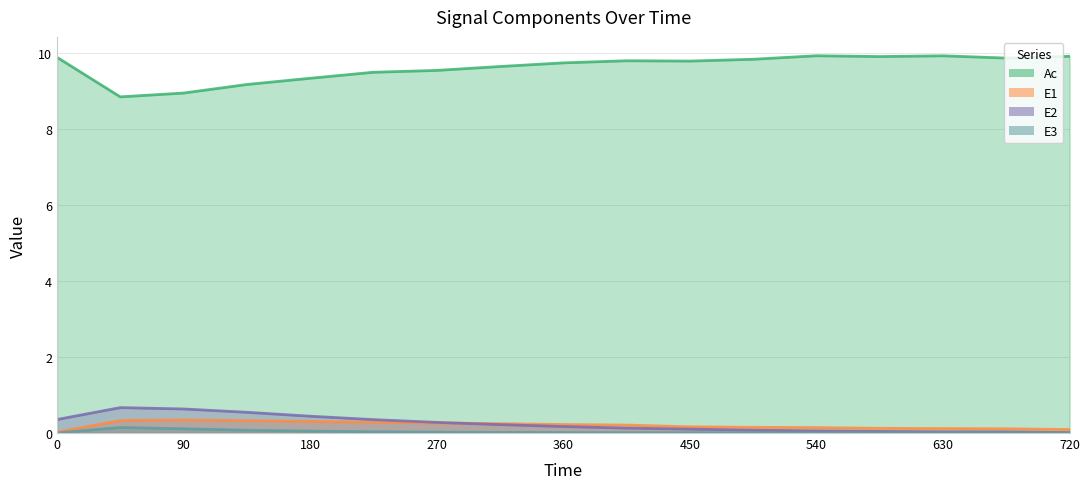

What are all the series names shown in the legend?

Ac, E1, E2, E3